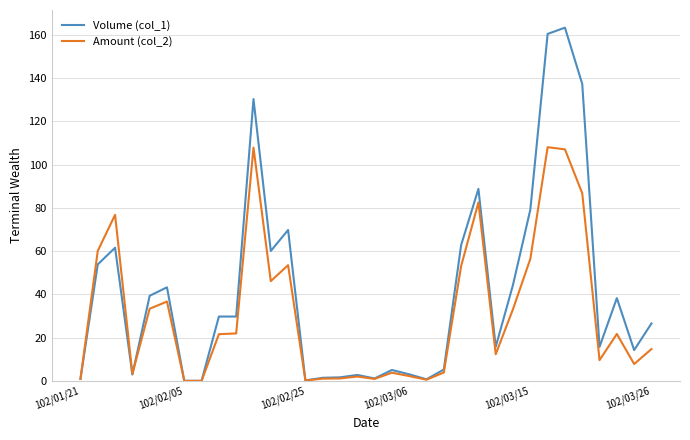

Which series has the largest range (max minus min)?

Volume (col_1)